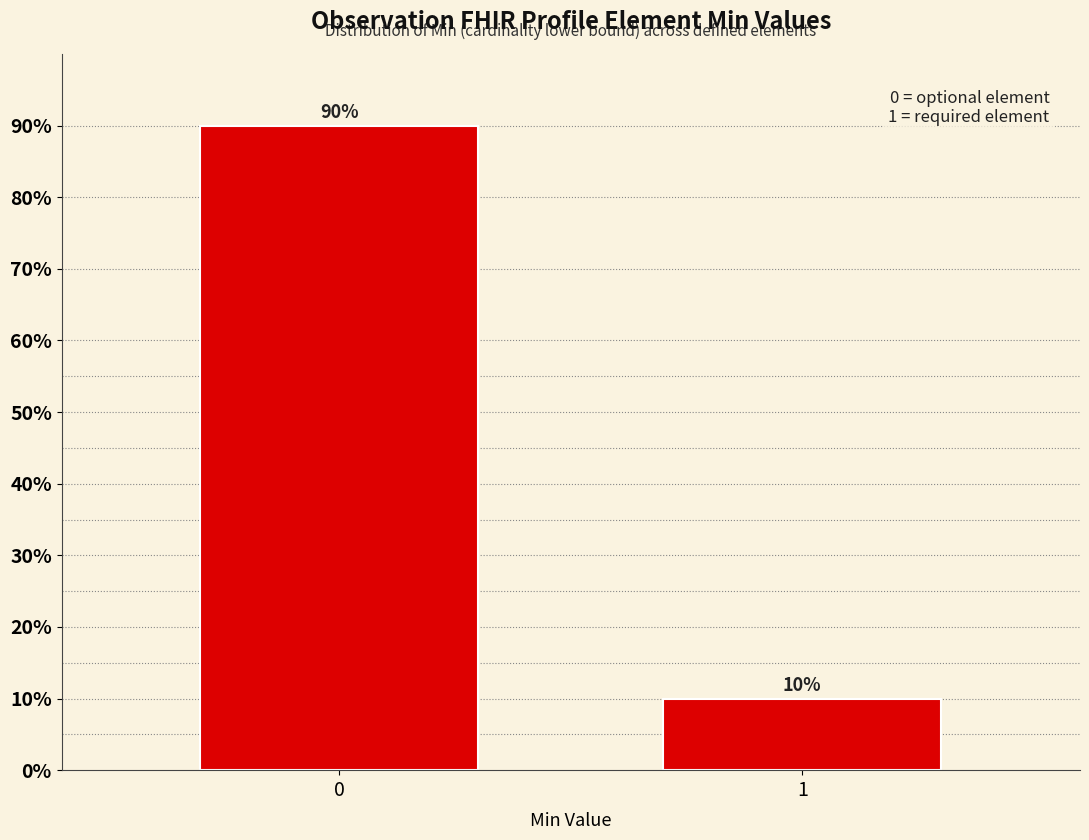

Reading right to left, what are all the values shown in this chart?

10	90